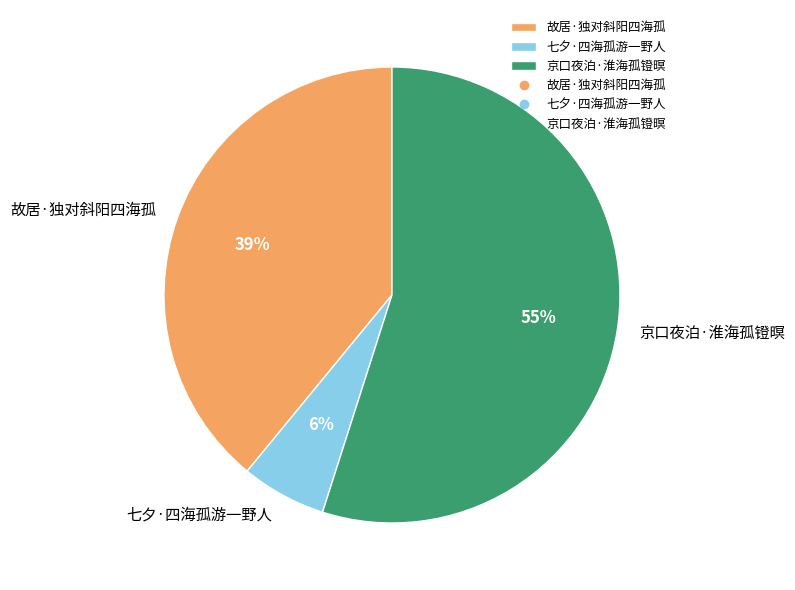

Which category has the biggest portion of the pie?

京口夜泊·淮海孤镫暝